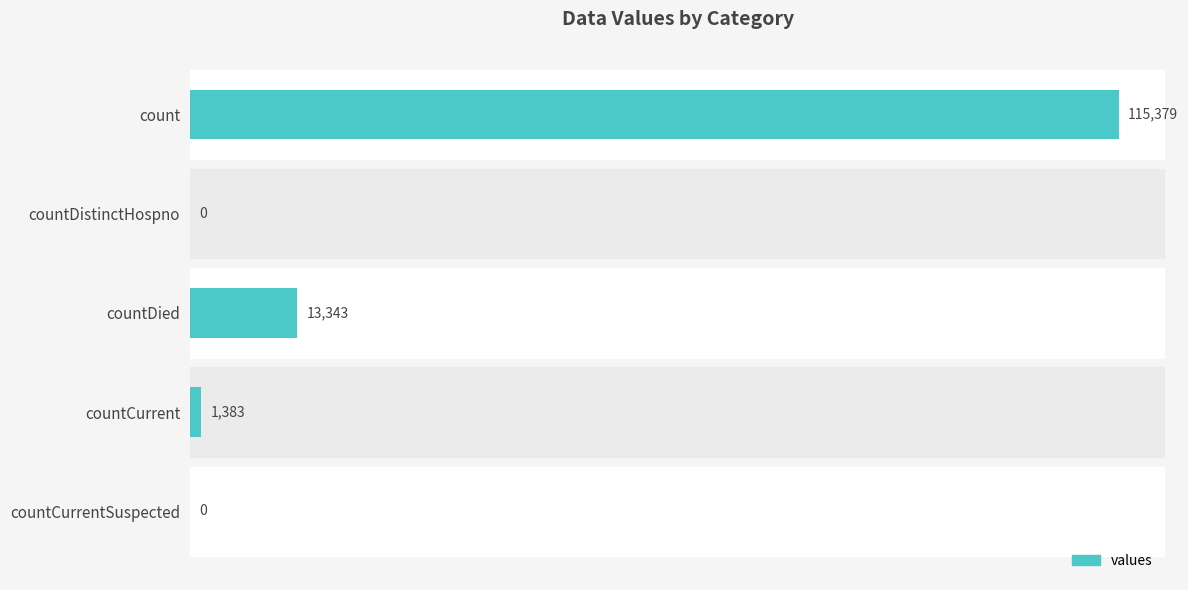

Which category has the highest value across all series?

count